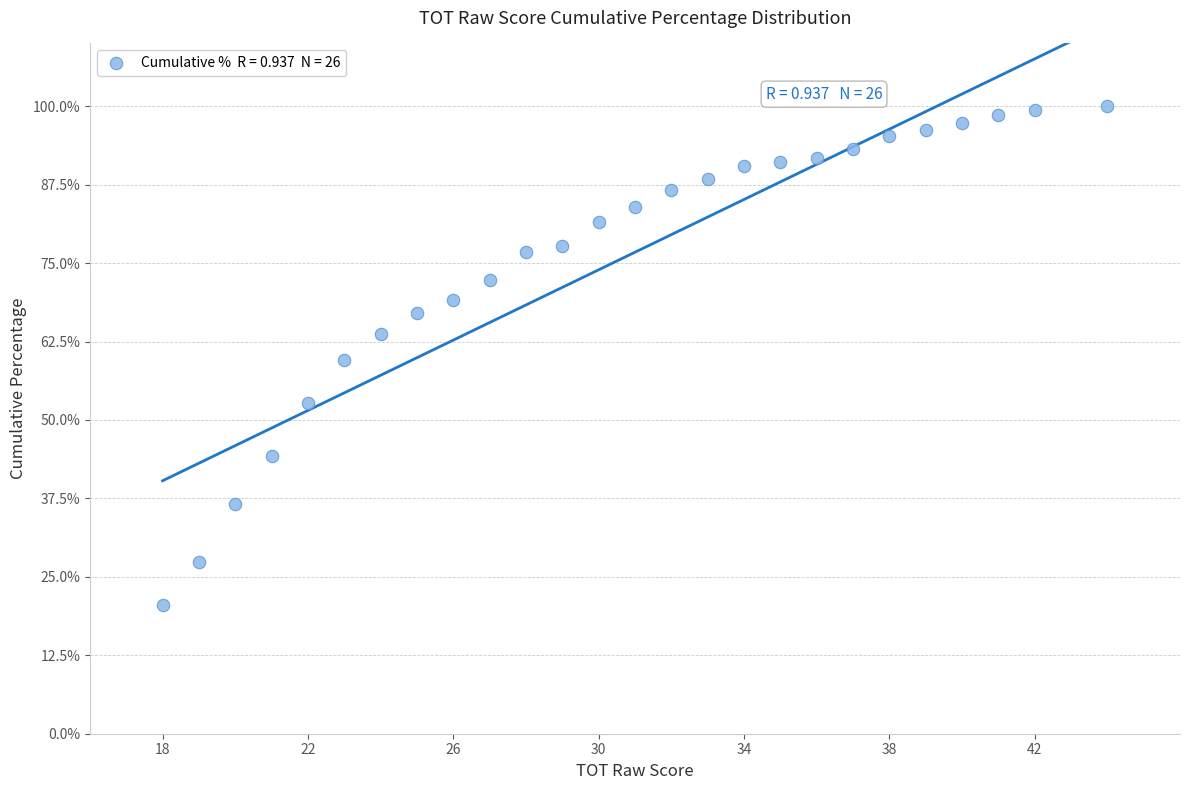

What is the range of Y values (max minus min)?

79.5